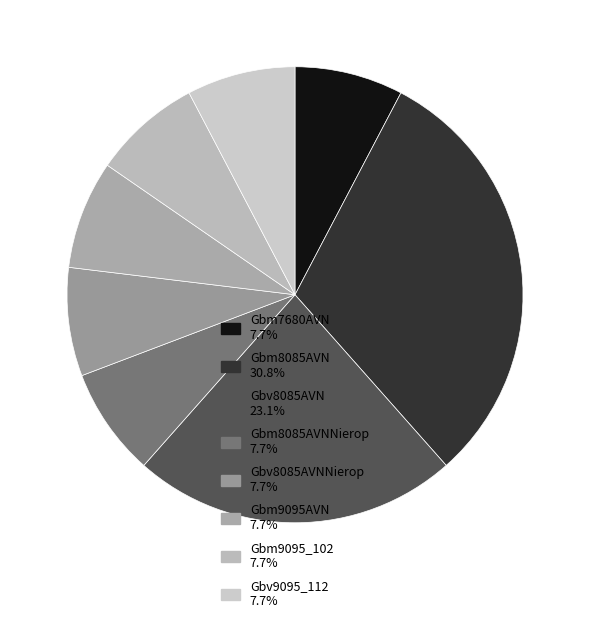

Rank the categories by value from highest to lowest.

Gbm8085AVN, Gbv8085AVN, Gbm7680AVN, Gbm8085AVNNierop, Gbv8085AVNNierop, Gbm9095AVN, Gbm9095_102, Gbv9095_112